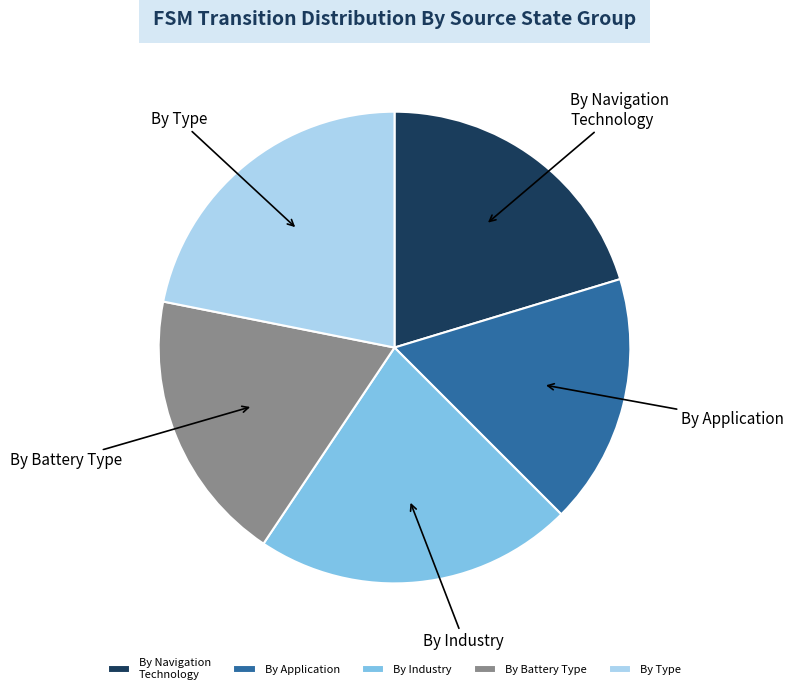

Is it true that By Application is 17% of the pie?

True